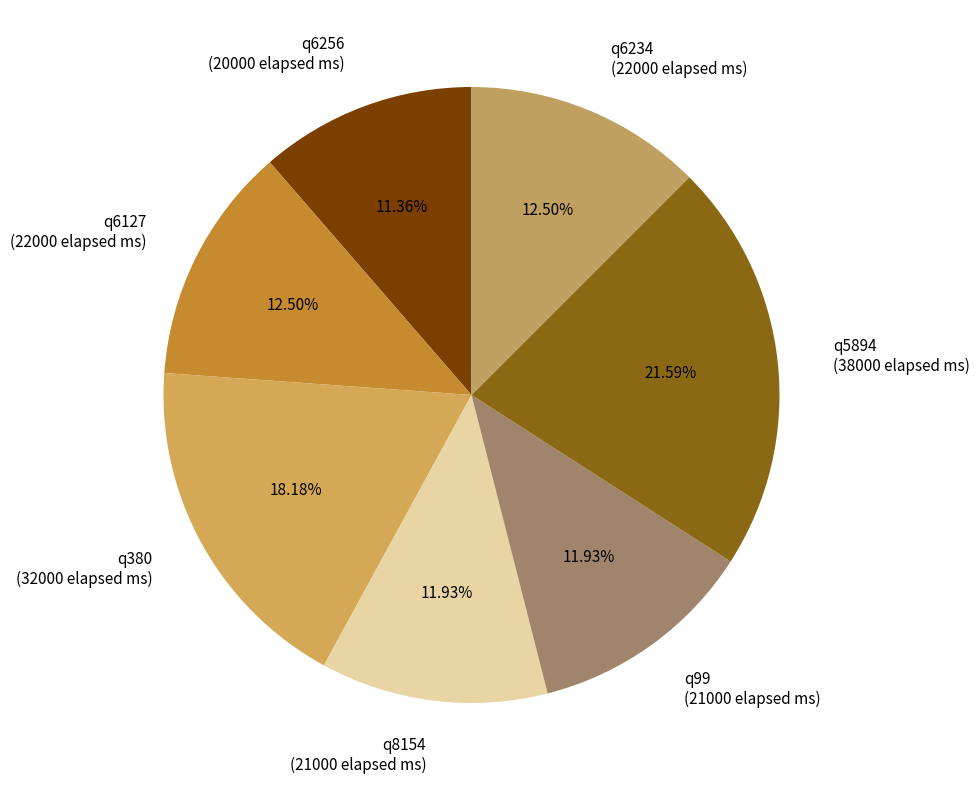

Combined, what portion of the pie is q6127 and q6256?

23.9%